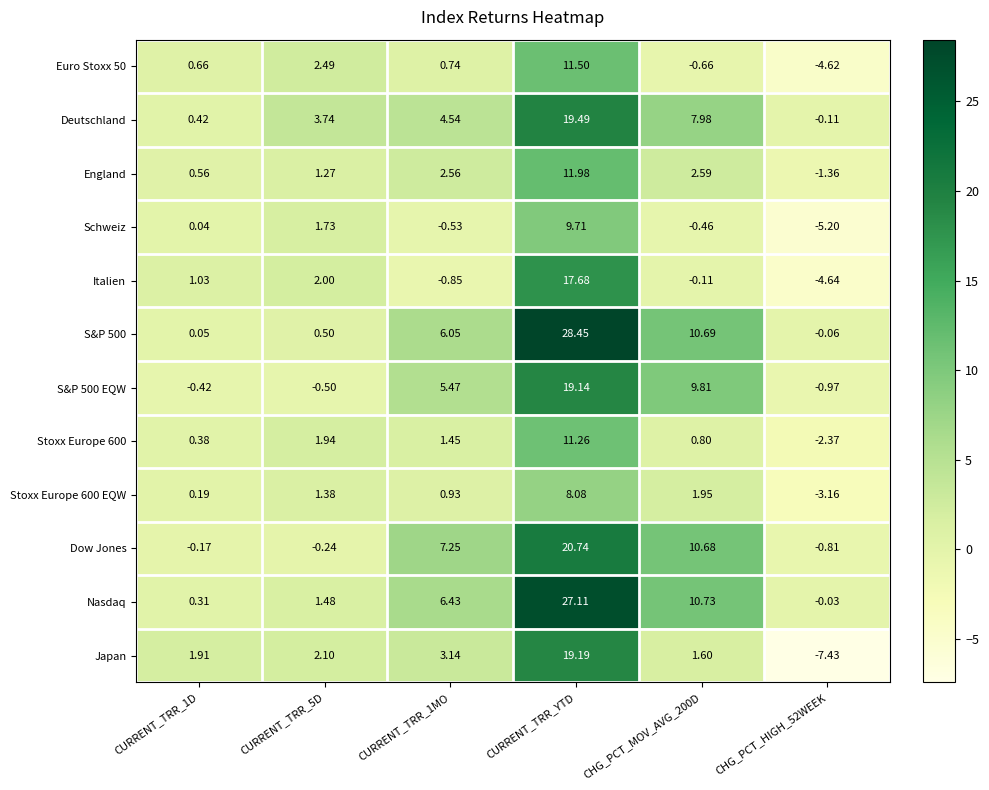

What is the smallest value displayed?

-7.4